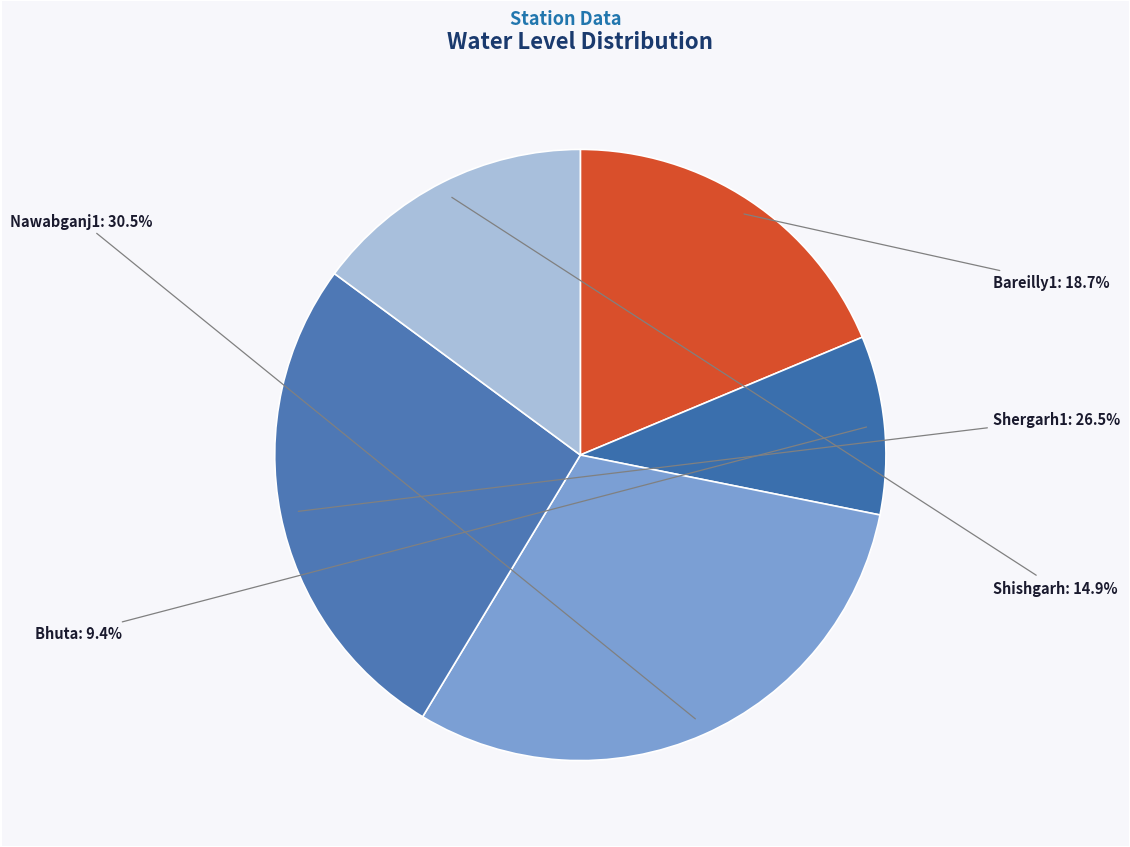

Rank the categories by value from highest to lowest.

Nawabganj1, Shergarh1, Bareilly1, Shishgarh, Bhuta